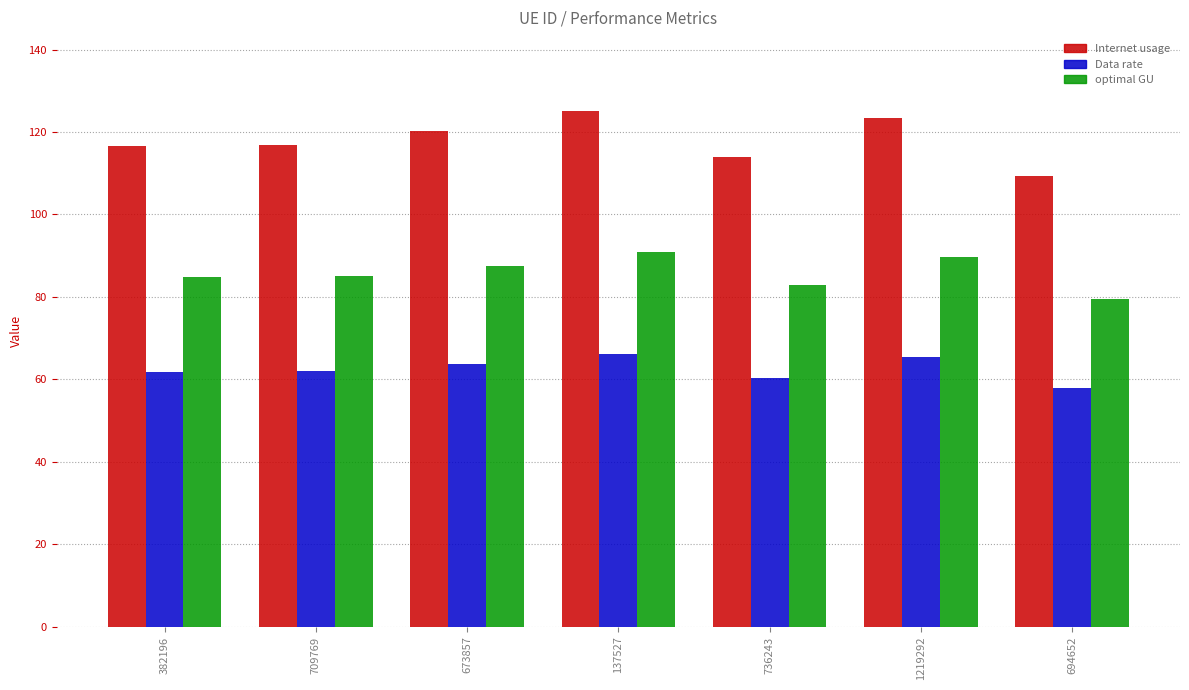

What is the minimum value for optimal GU?

79.6